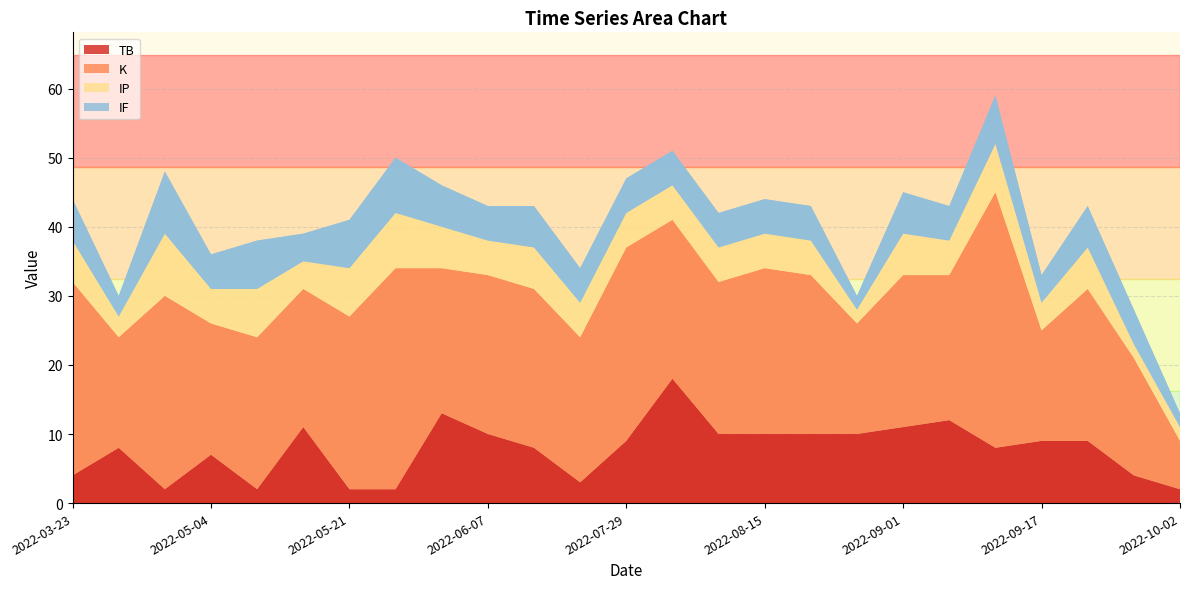

Reading right to left, extract all data points from this chart.

TB: 2	4	9	9	8	12	11	10	10	10	10	18	9	3	8	10	13	2	2	11	2	7	2	8	4
K: 7	17	22	16	37	21	22	16	23	24	22	23	28	21	23	23	21	32	25	20	22	19	28	16	28
IP: 2	2	6	4	7	5	6	2	5	5	5	5	5	5	6	5	6	8	7	4	7	5	9	3	6
IF: 2	5	6	4	7	5	6	2	5	5	5	5	5	5	6	5	6	8	7	4	7	5	9	3	6